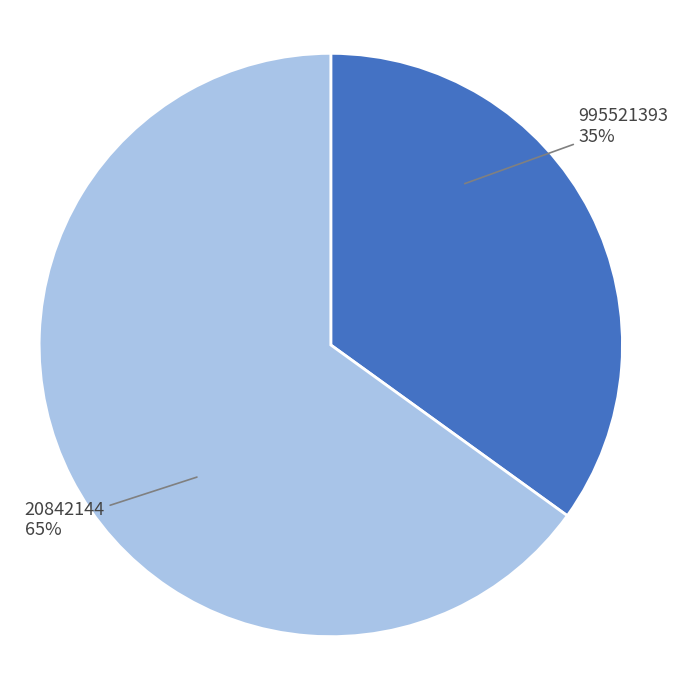

To the nearest percent, what is the combined percentage of 20842144 and 995521393?

100%